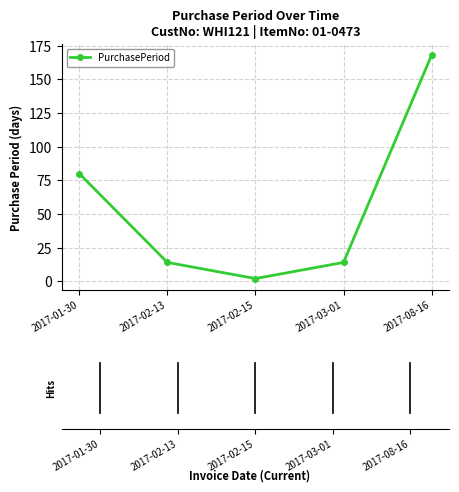

What is the value of the 5th point from the left?

168